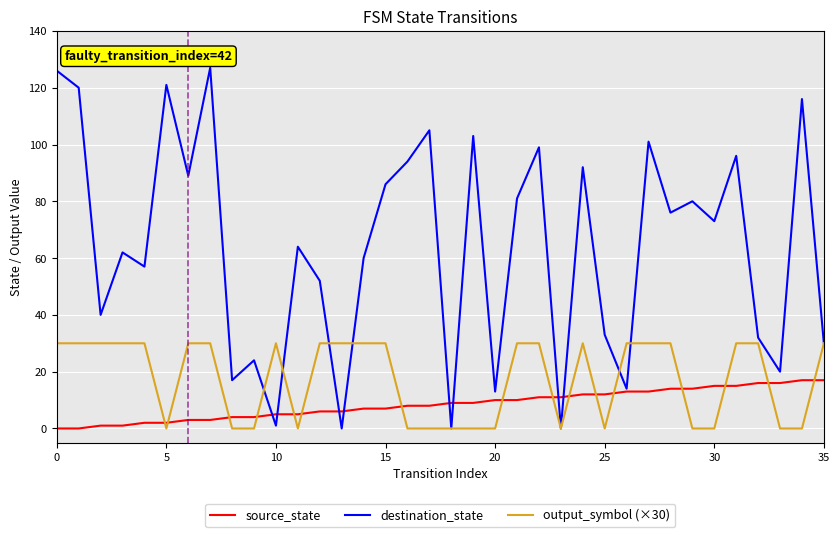

List the series in order of their overall mean, highest first.

destination_state, output_symbol (×30), source_state